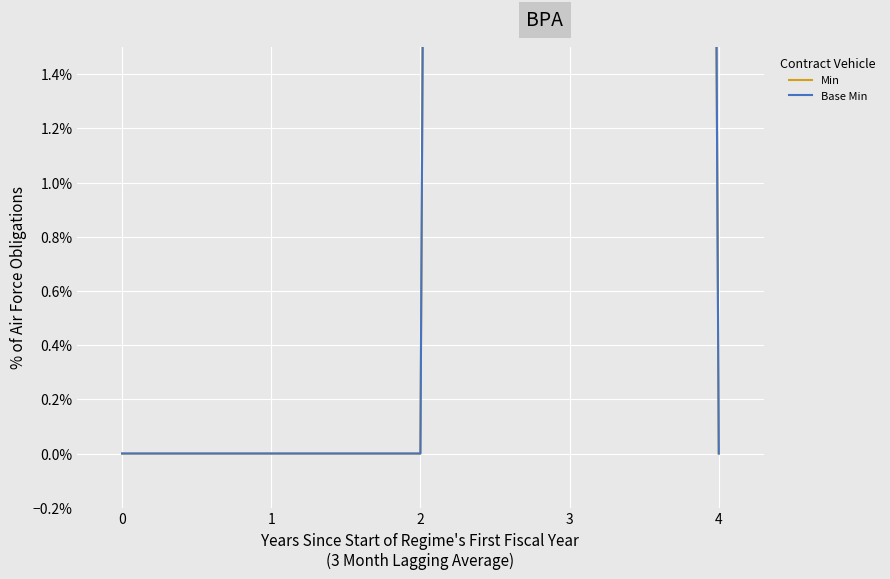

Which series changed the most between 1 and 2?

Min